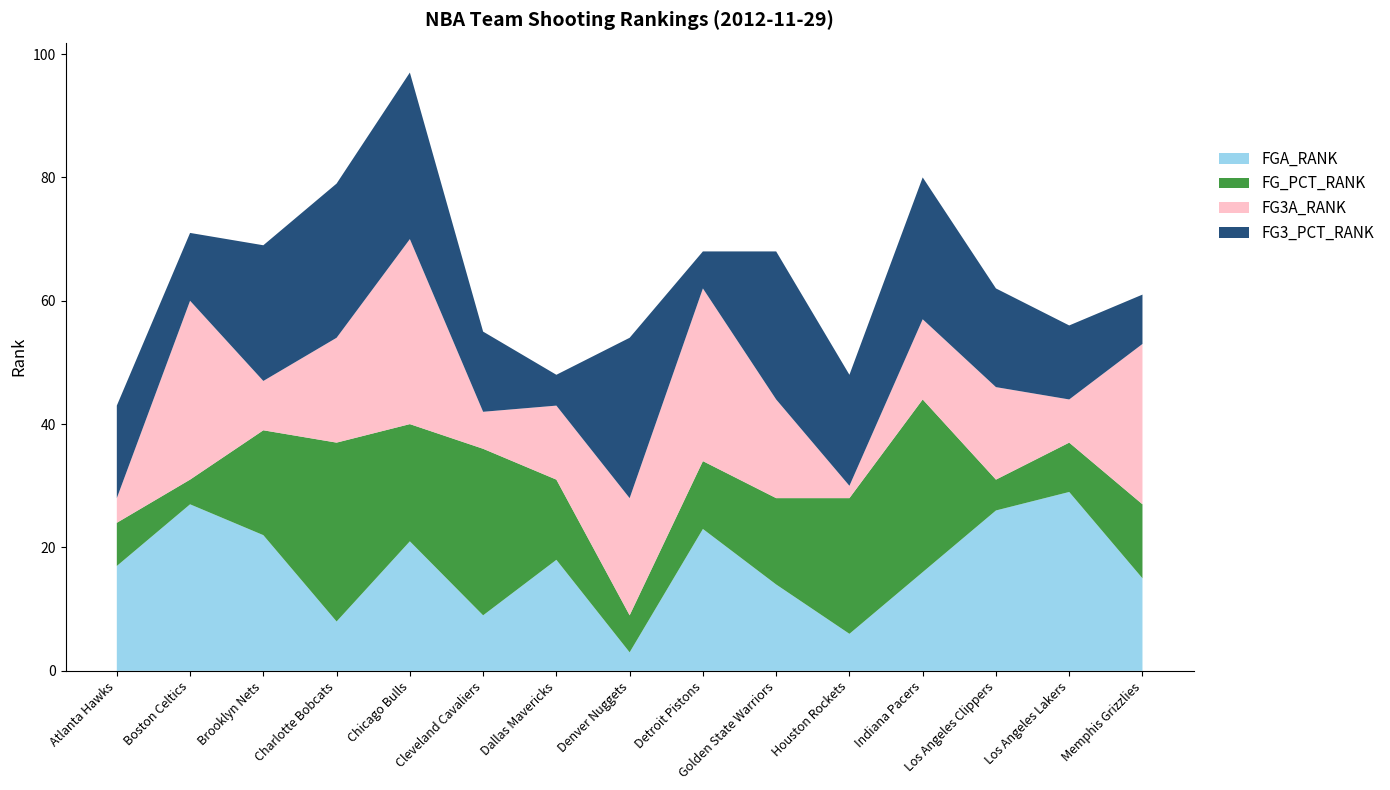

Reading left to right, list all the values displayed in this chart.

FGA_RANK: 17	27	22	8	21	9	18	3	23	14	6	16	26	29	15
FG_PCT_RANK: 7	4	17	29	19	27	13	6	11	14	22	28	5	8	12
FG3A_RANK: 4	29	8	17	30	6	12	19	28	16	2	13	15	7	26
FG3_PCT_RANK: 15	11	22	25	27	13	5	26	6	24	18	23	16	12	8